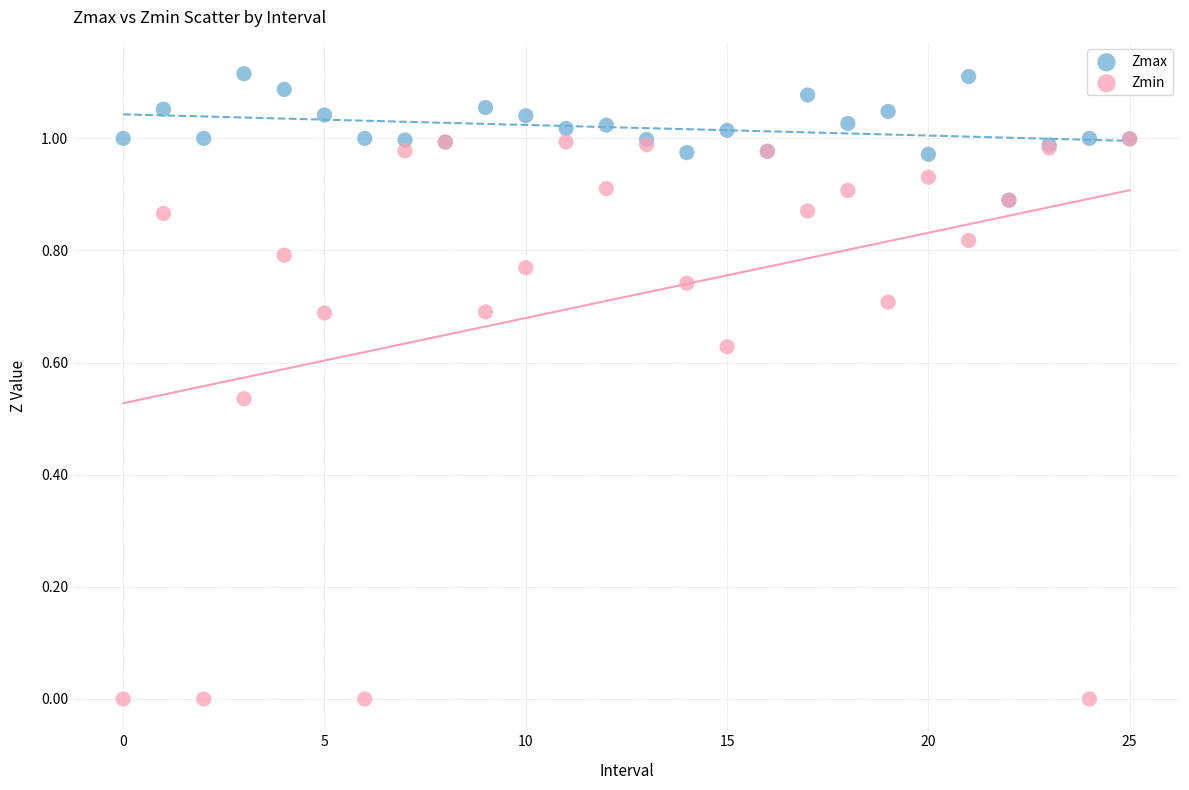

Which series reaches the maximum Y coordinate?

Zmax